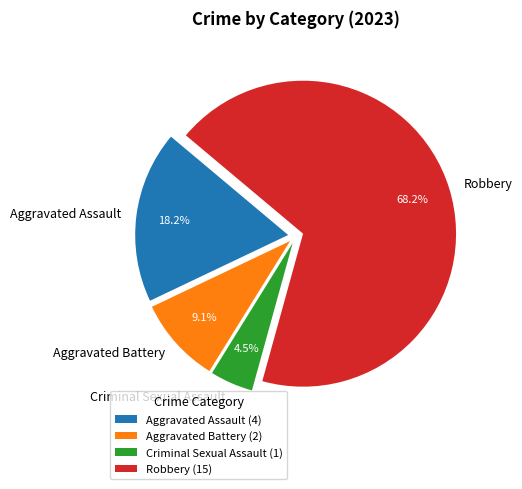

To the nearest percent, what is the difference between the Robbery and Aggravated Battery slice percentages?

59%